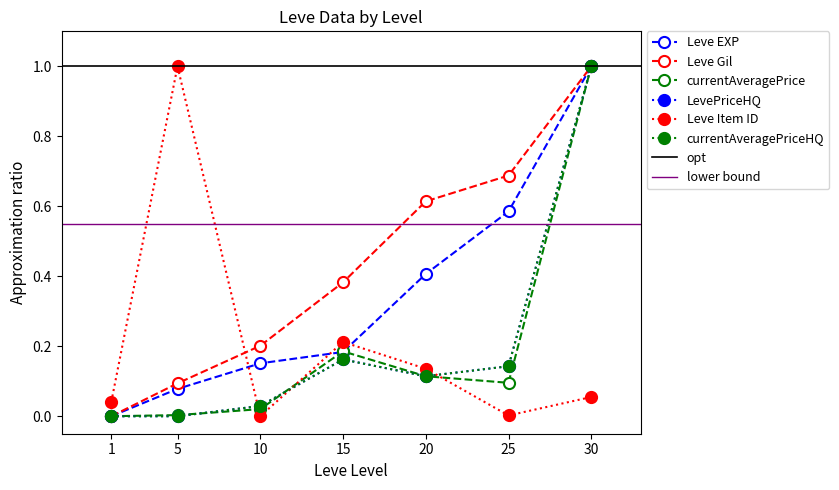

At which category is the sum across all series the highest?

30